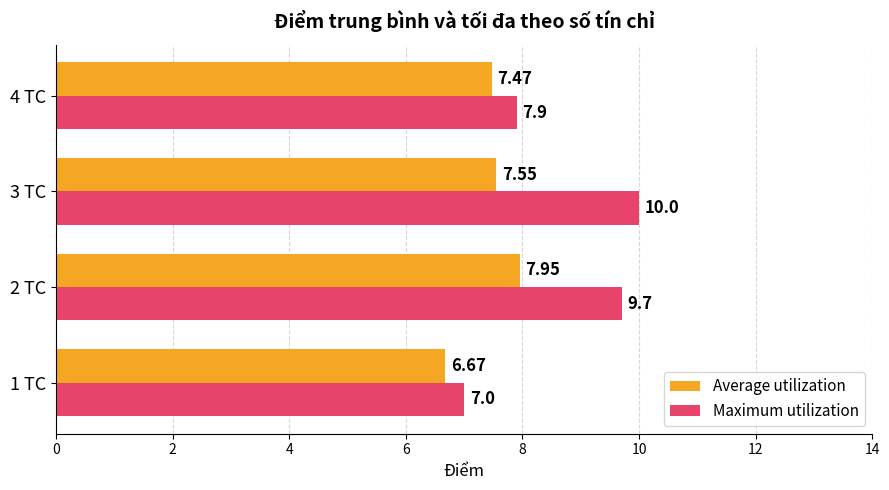

List the series in order of their overall mean, highest first.

Maximum utilization, Average utilization